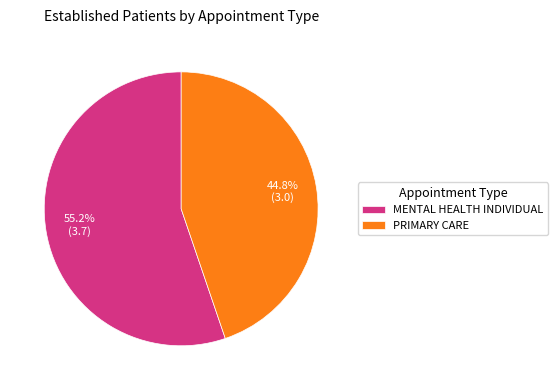

What is the majority slice?

MENTAL HEALTH INDIVIDUAL